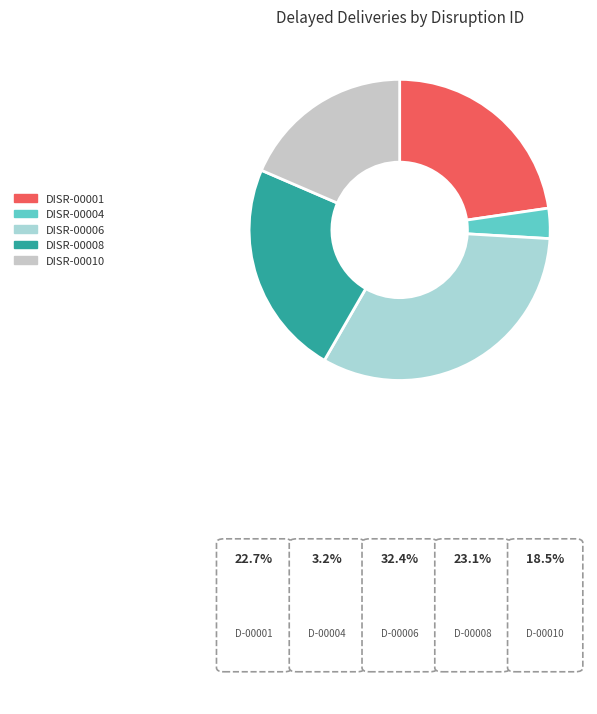

Which slice is the largest?

DISR-00006